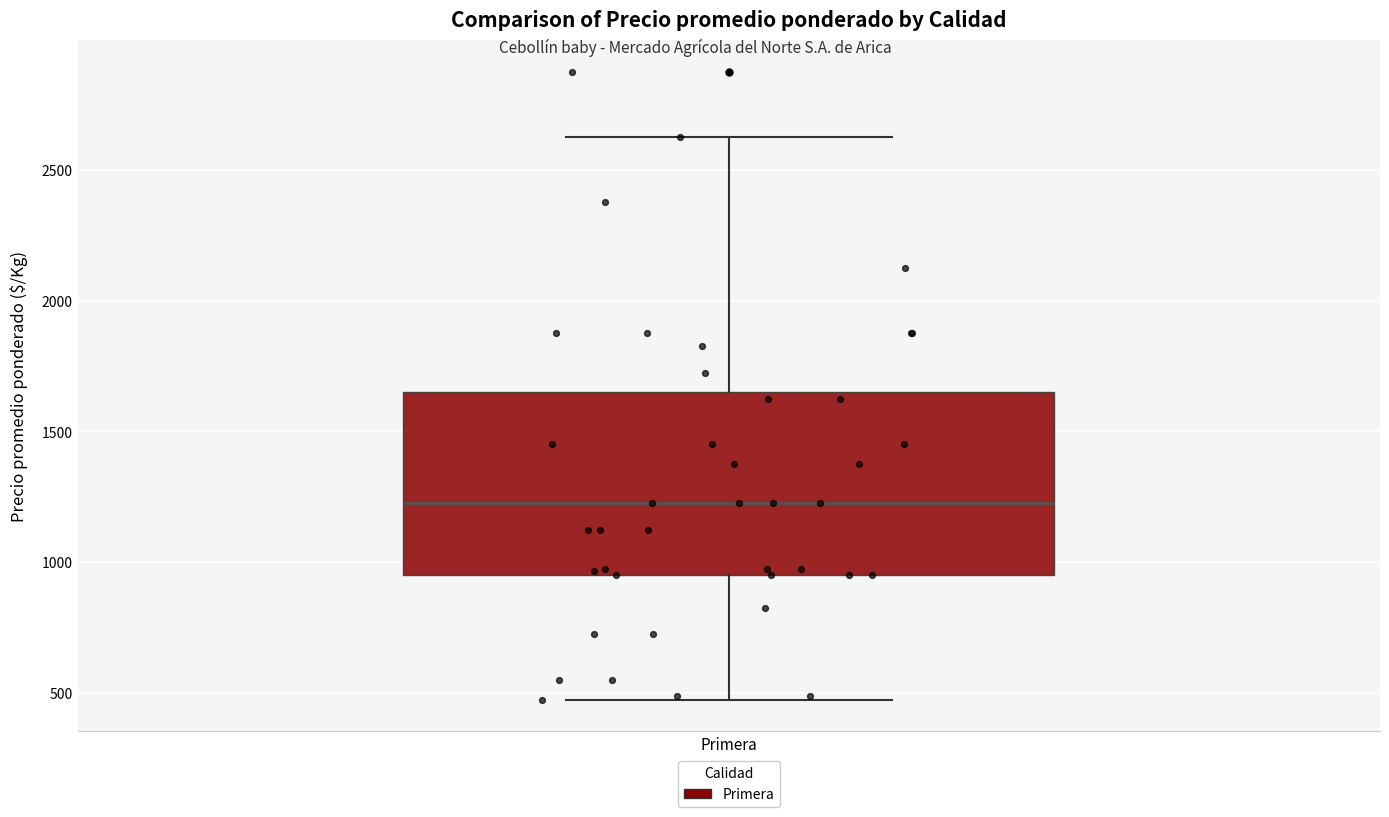

Transcribe this box plot: give where the median line is, the range the box spans, and where the two whiskers end, as read against the y-axis. The values are not printed on the chart, so give them approximately, as read against the axis.

median 1250, box 950 to 1650, whiskers 500 to 2650